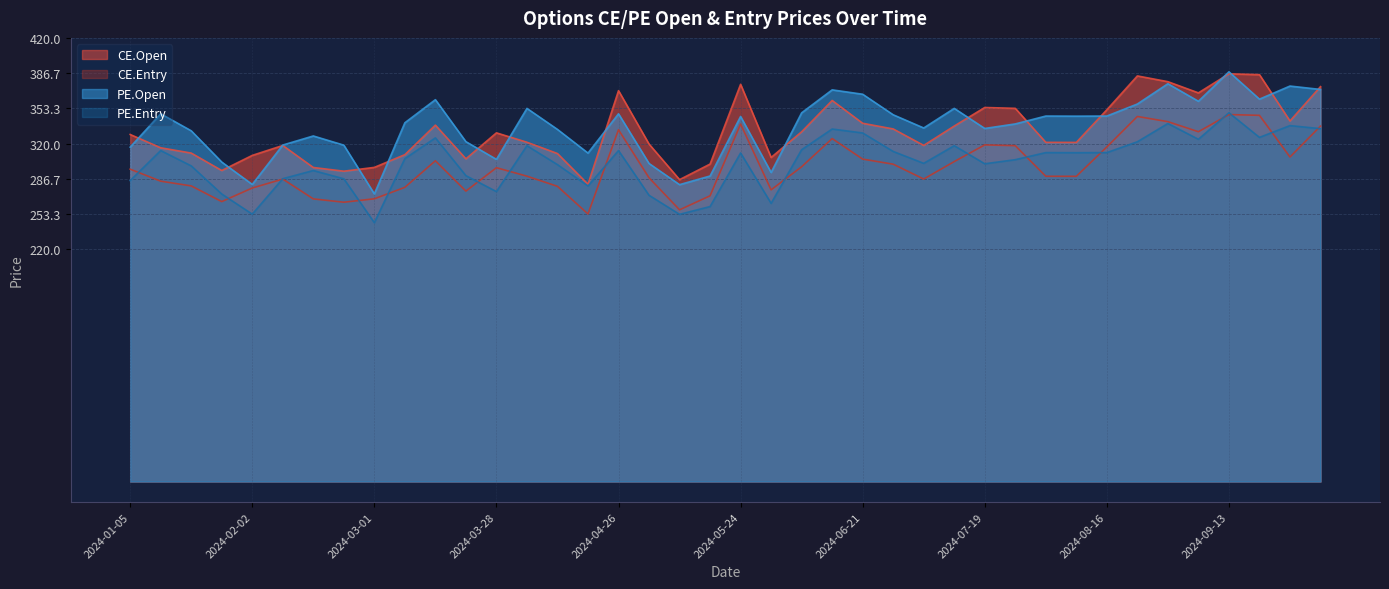

Which series changed the most between 2024-01-25 and 2024-05-24?

CE.Open